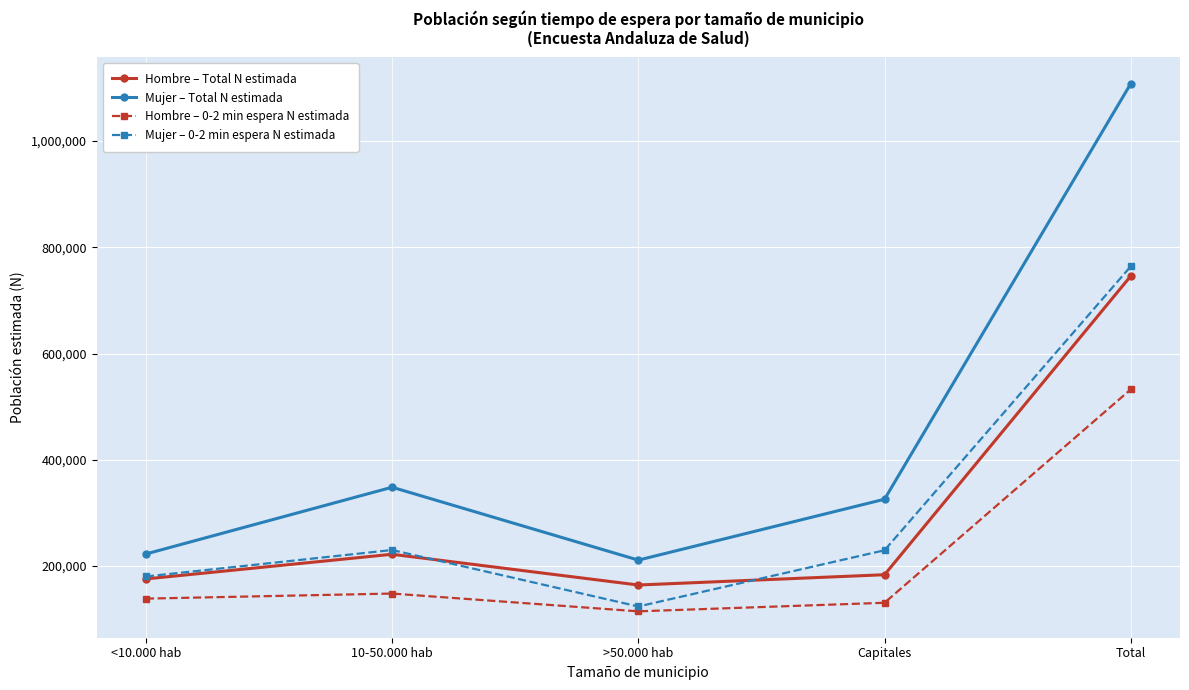

Which series has the widest spread of values?

Mujer – Total N estimada